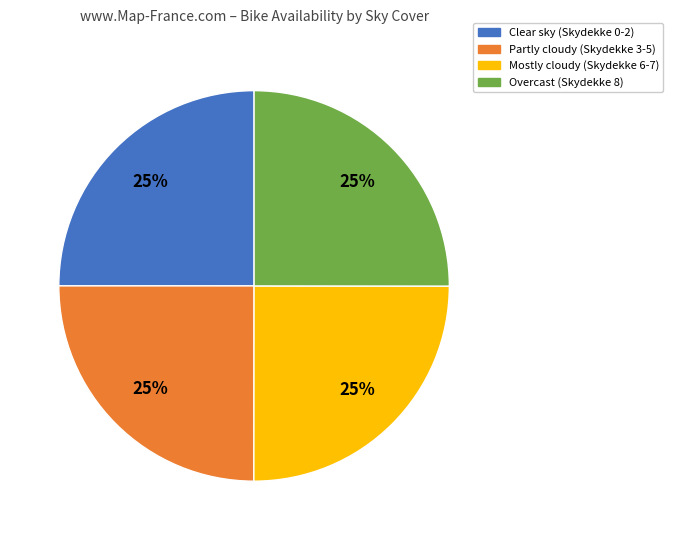

Is there a majority slice in this chart?

No